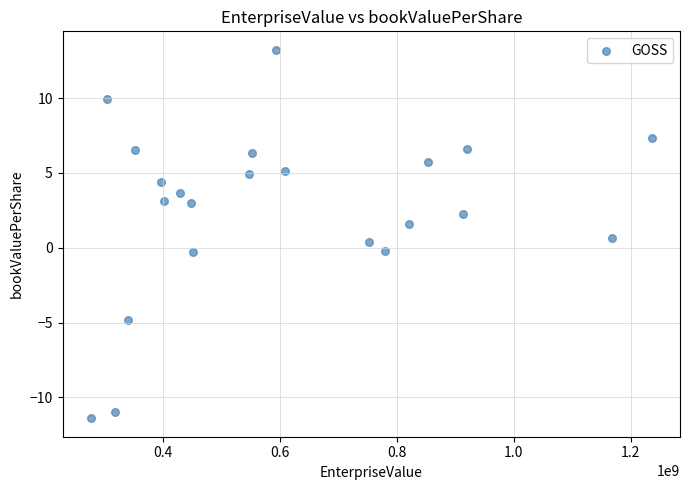

What is the range of X values (max minus min)?

959407014.4